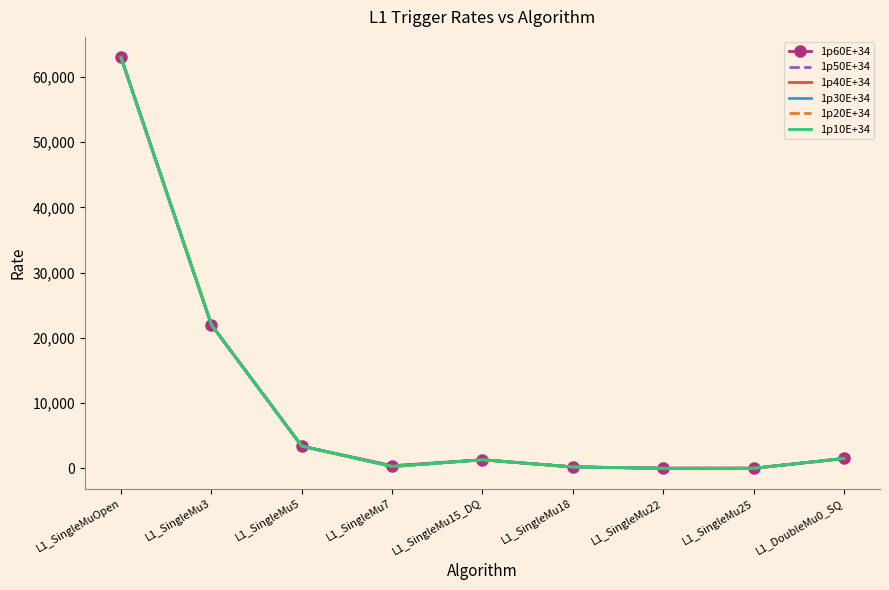

What is the value of the 1p10E+34 point at the 8th from the left?

1